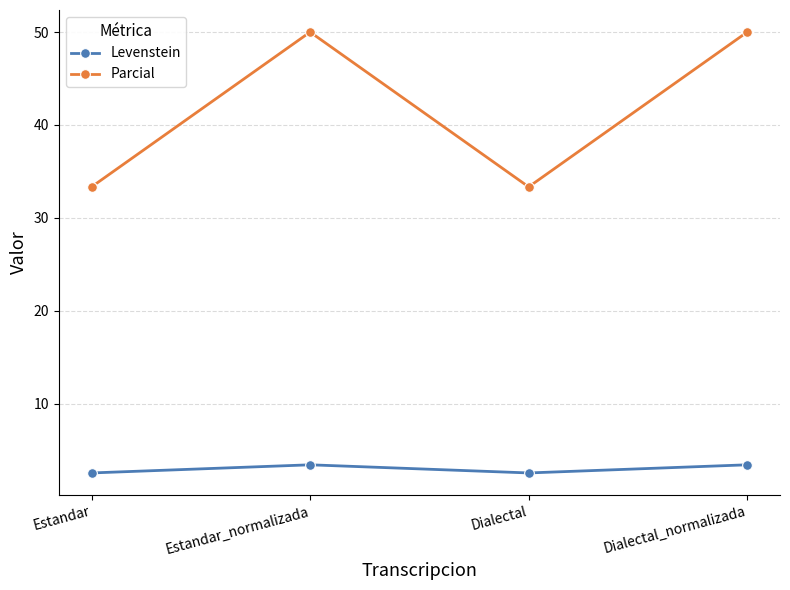

Reading left to right, transcribe all the data shown in this chart.

Levenstein: Estandar=2.5	Estandar_normalizada=3.4	Dialectal=2.5	Dialectal_normalizada=3.4
Parcial: Estandar=33.3	Estandar_normalizada=50.0	Dialectal=33.3	Dialectal_normalizada=50.0